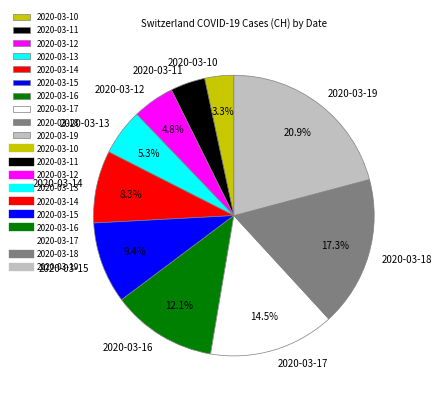

What percentage is the 2020-03-19 slice, to the nearest percent?

21%